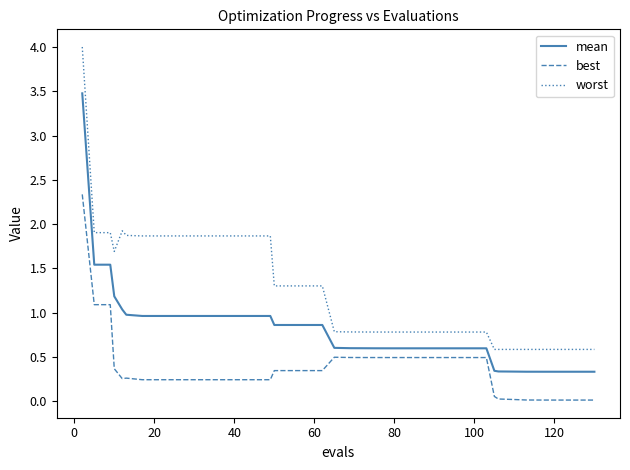

What is the difference between the maximum and minimum values in the worst series?

3.4